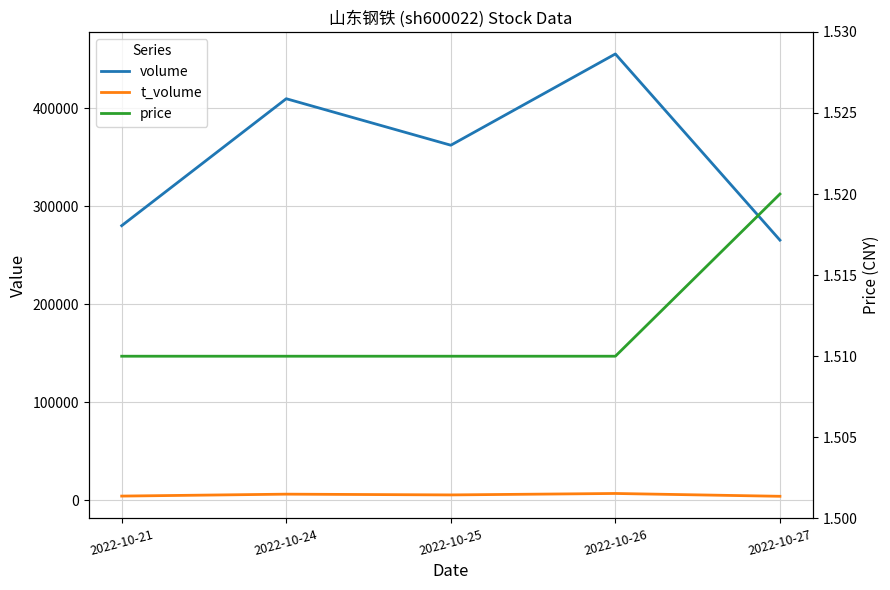

Reading left to right, transcribe all the data shown in this chart.

volume: 280136.0	409667.0	362228.0	455344.0	265374.0
t_volume: 4243.0	6208.0	5439.0	6909.0	4037.0
price: 1.5	1.5	1.5	1.5	1.5